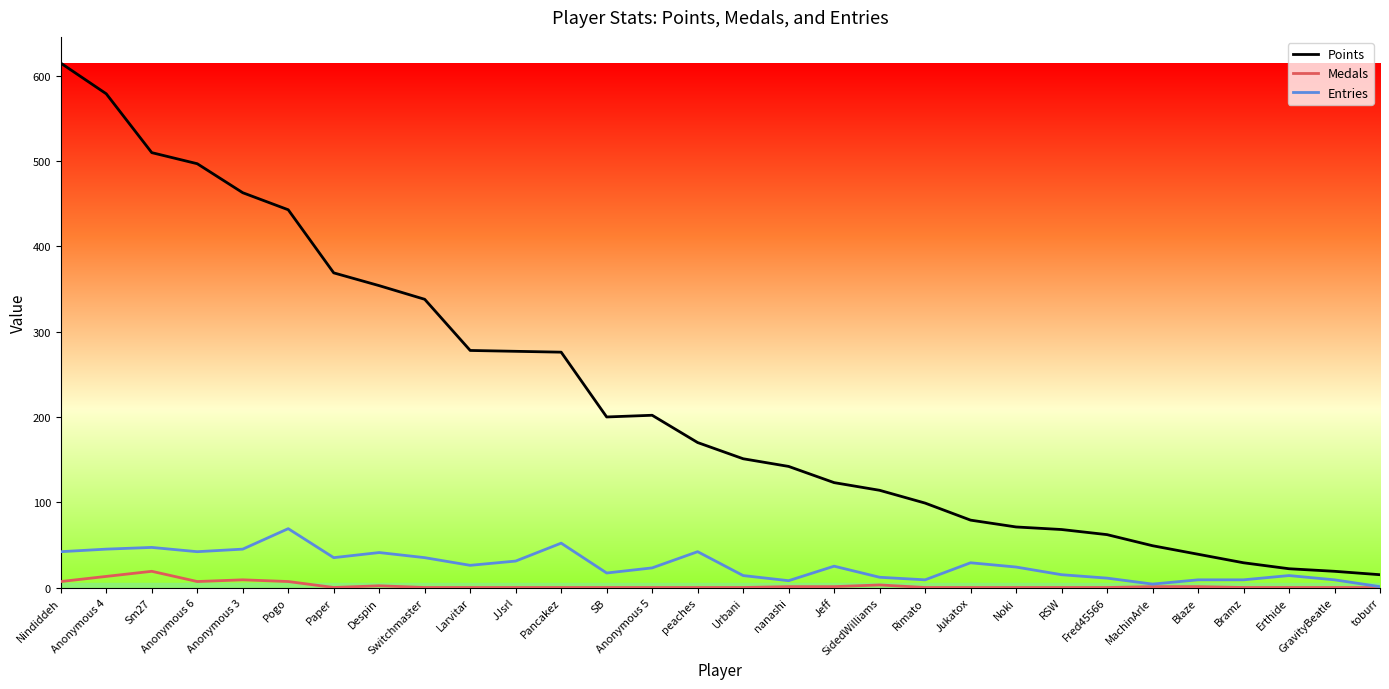

What is the sum of all Medals values?

71